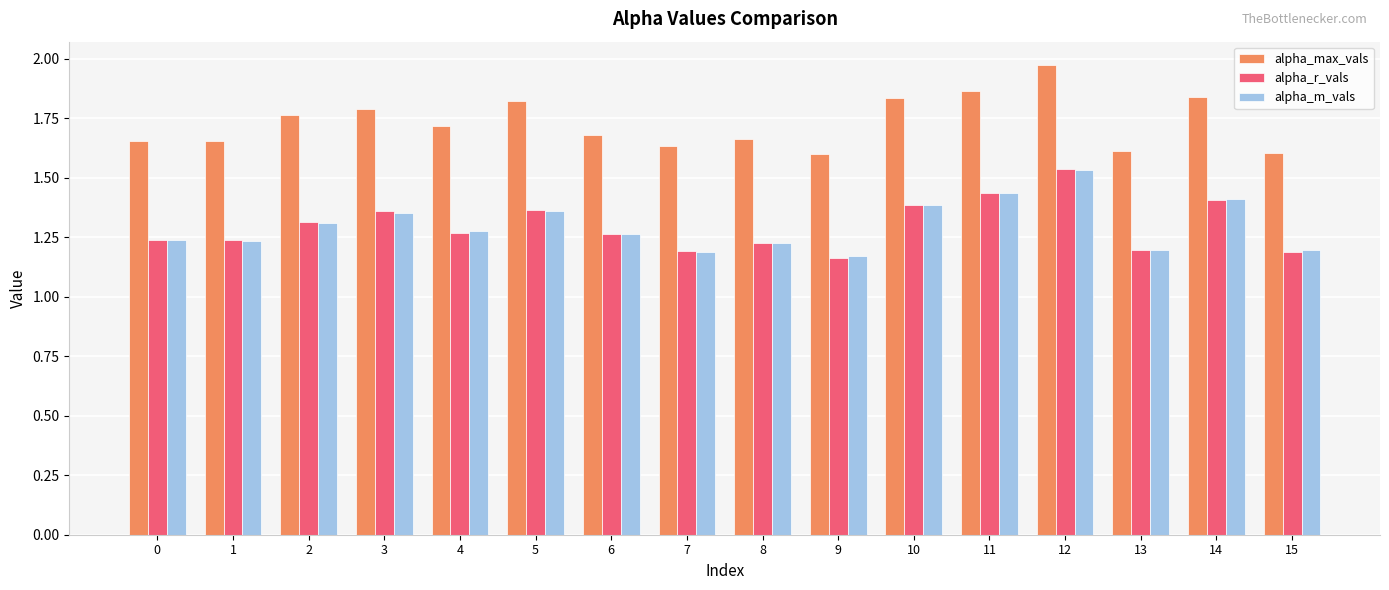

At which label does alpha_m_vals reach its peak?

12